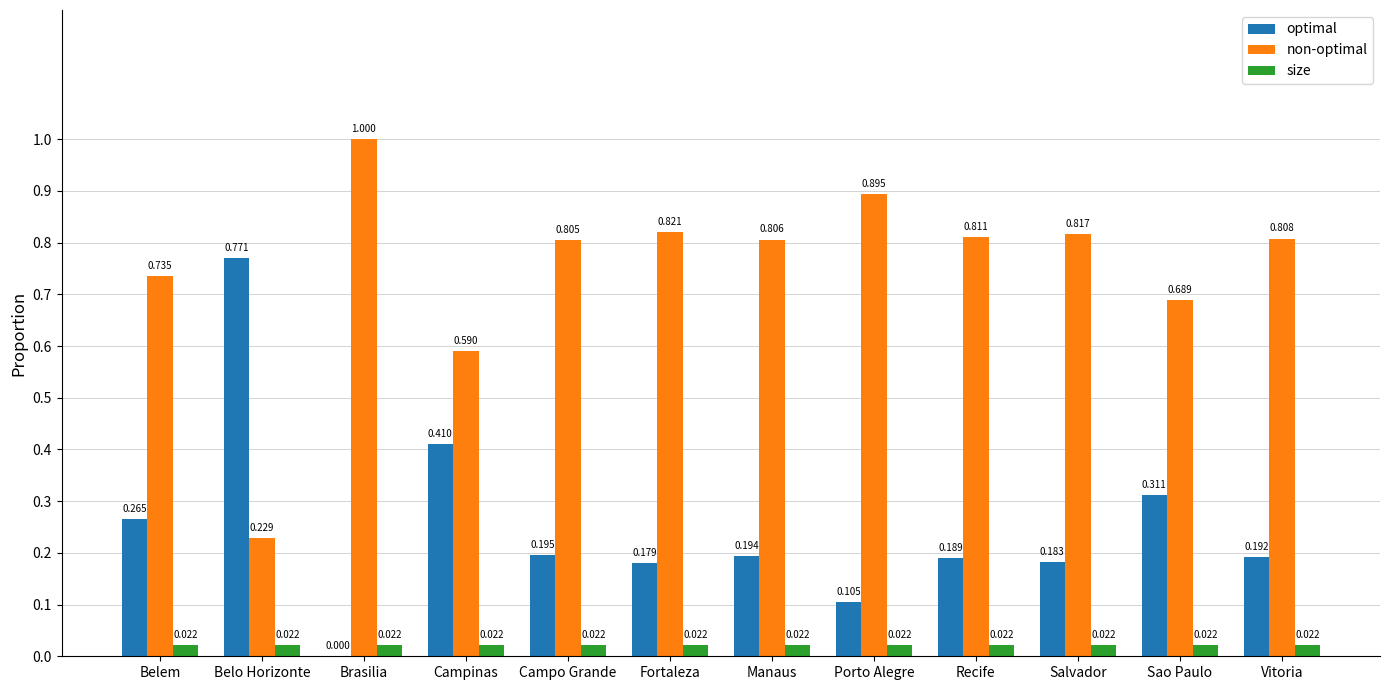

Which series has the largest total across all categories?

non-optimal